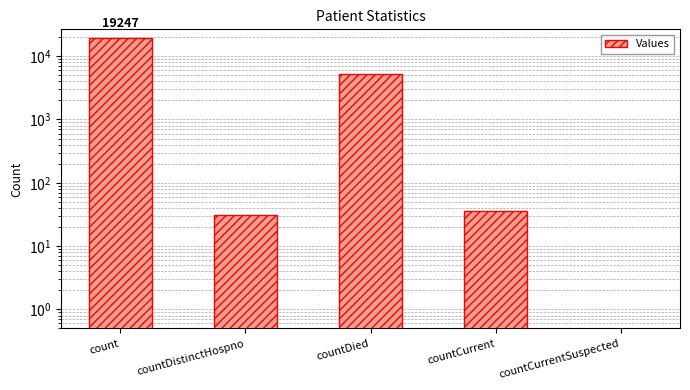

Rank the categories by value from highest to lowest.

count, countDied, countCurrent, countDistinctHospno, countCurrentSuspected